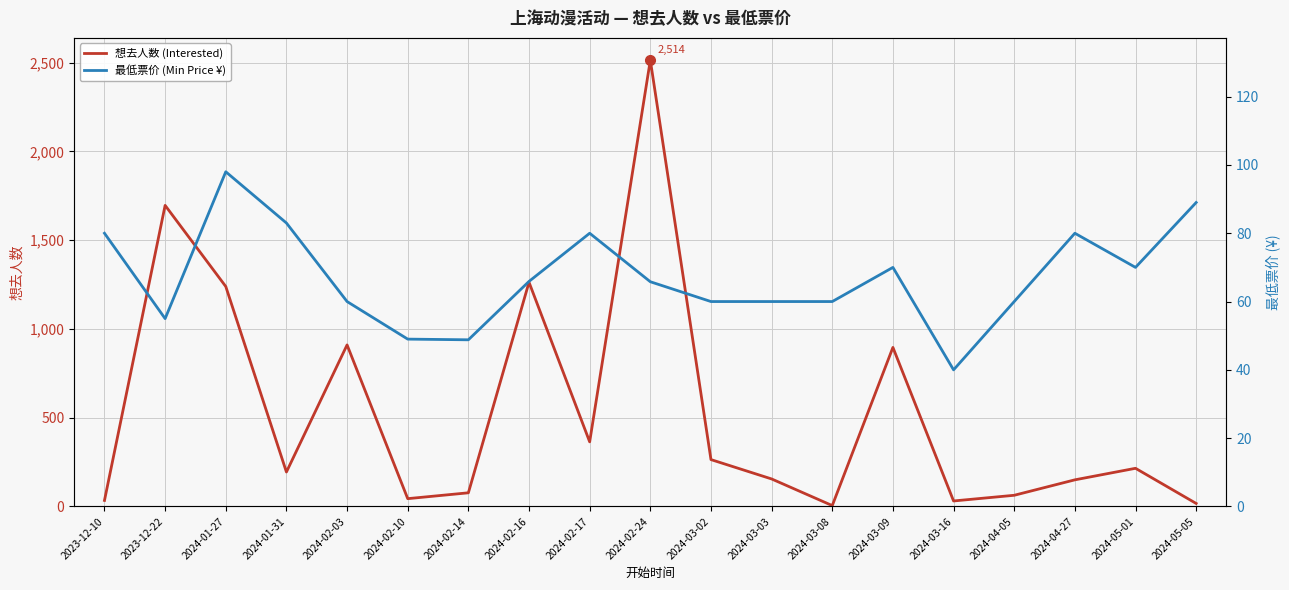

True or false: 想去人数 (Interested) has a value of 63.0 at 2024-04-05.

True